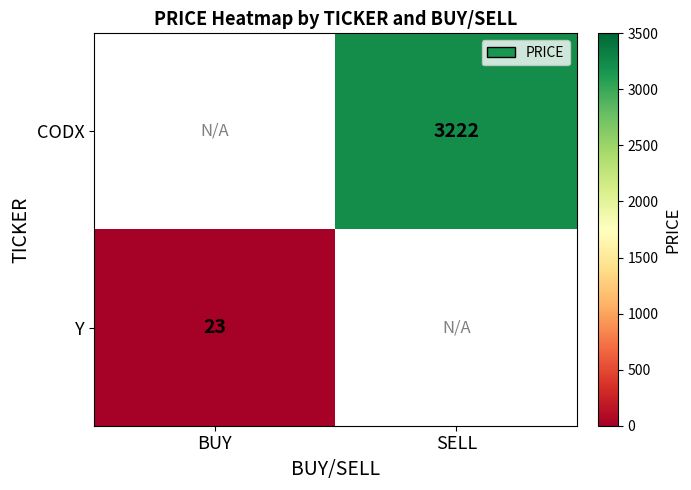

Is it true that CODX equals 3222 at SELL?

True